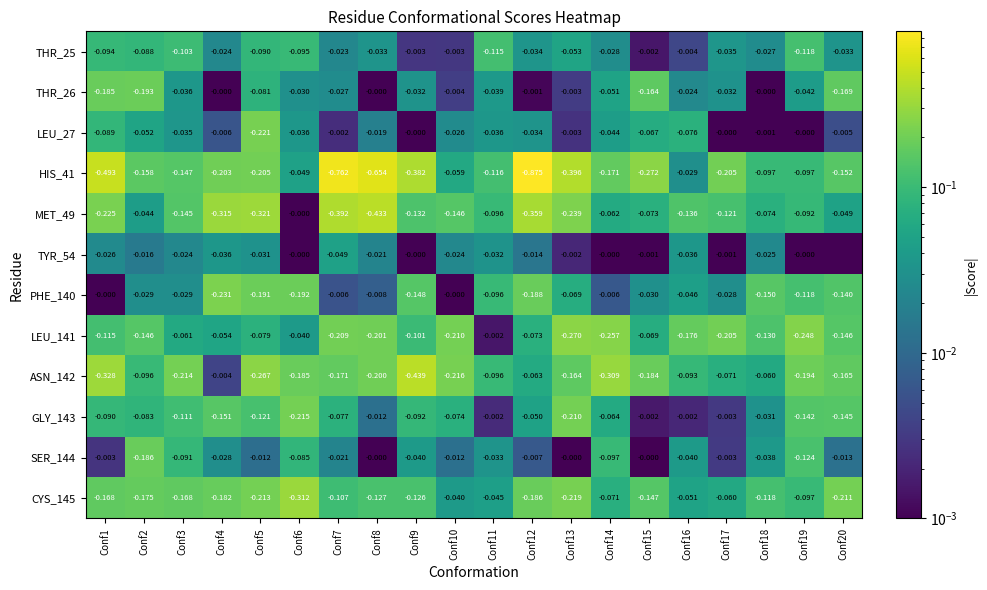

Is the value of TYR_54 at Conf1 greater than the value of PHE_140 at Conf14?

No